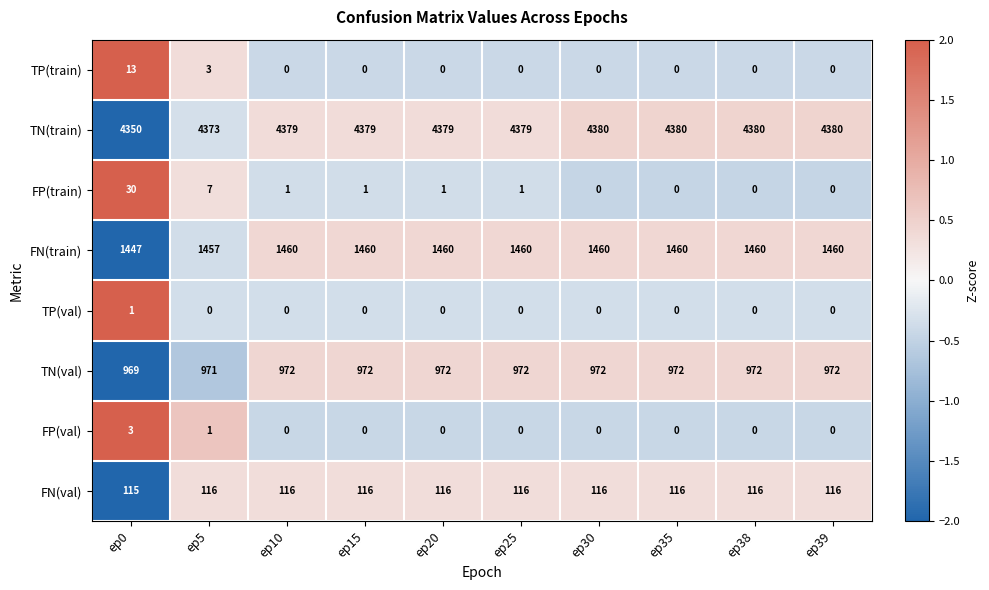

Is the value of FN(val) at ep38 greater than the value of TN(val) at ep5?

No